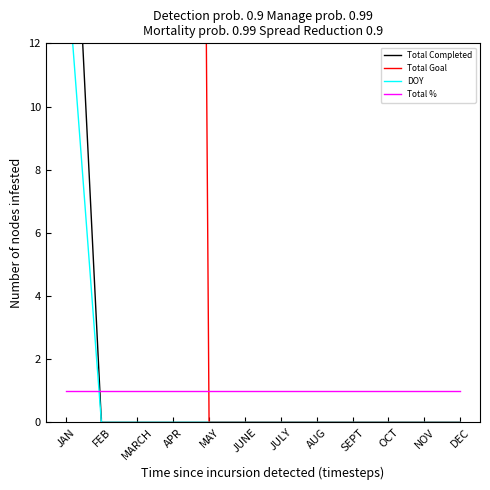

List the series in order of their peak value, highest first.

Total Goal, Total Completed, DOY, Total %